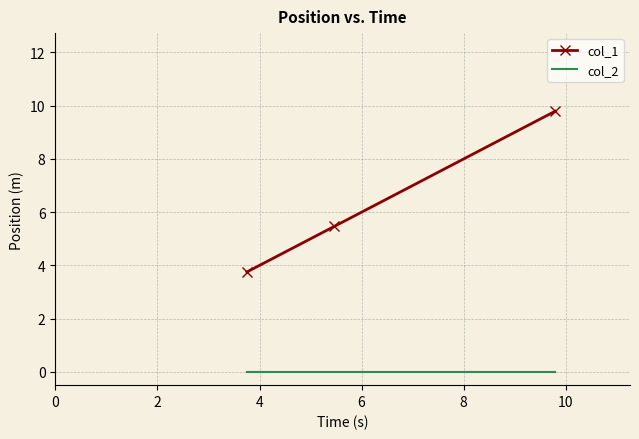

List the series in order of their overall mean, highest first.

col_1, col_2